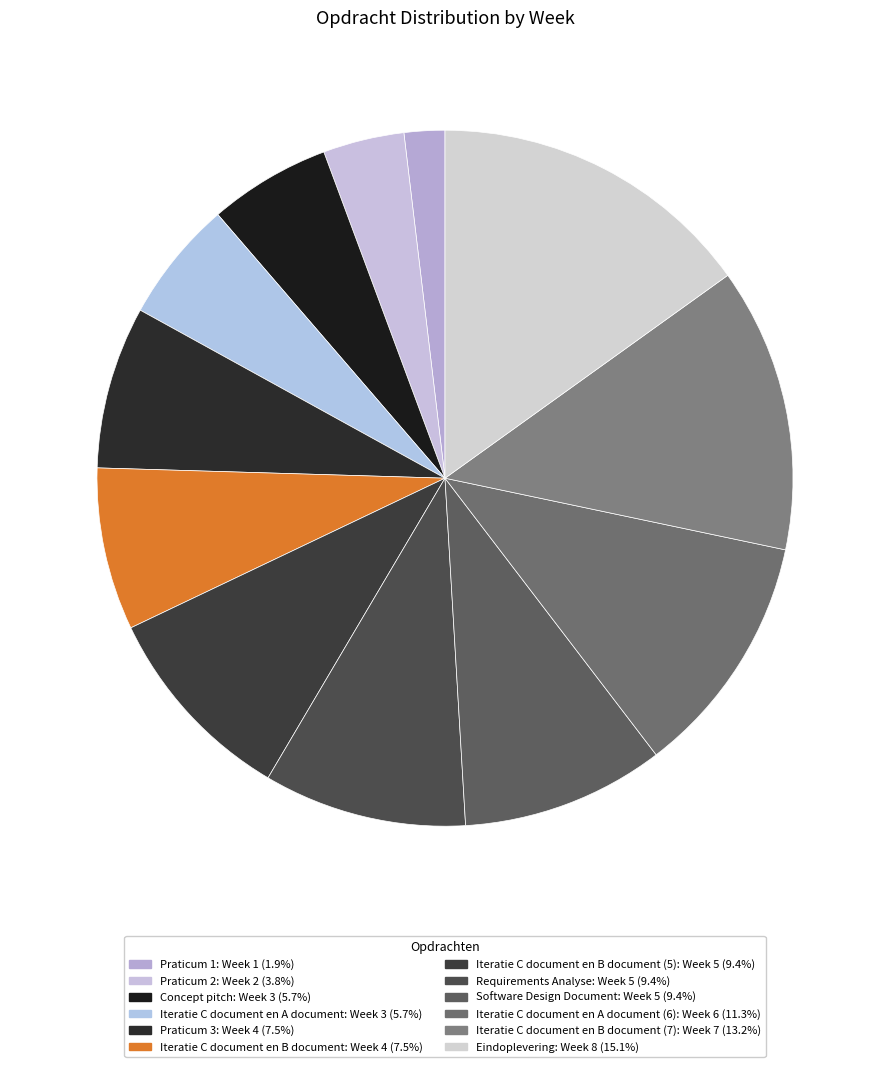

How many slices are in this pie chart?

12